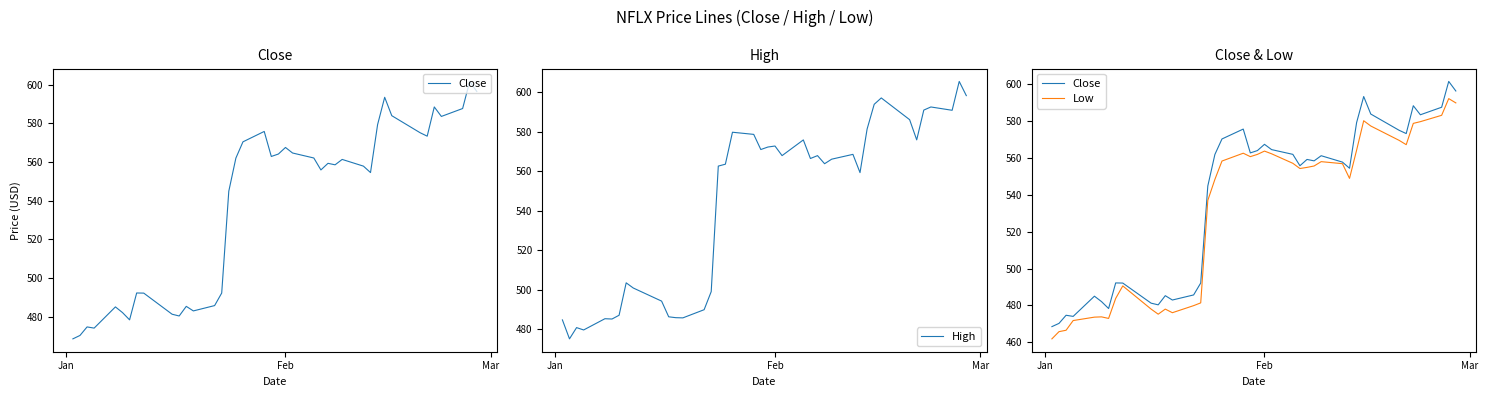

What is the lowest value of the High series?

475.1